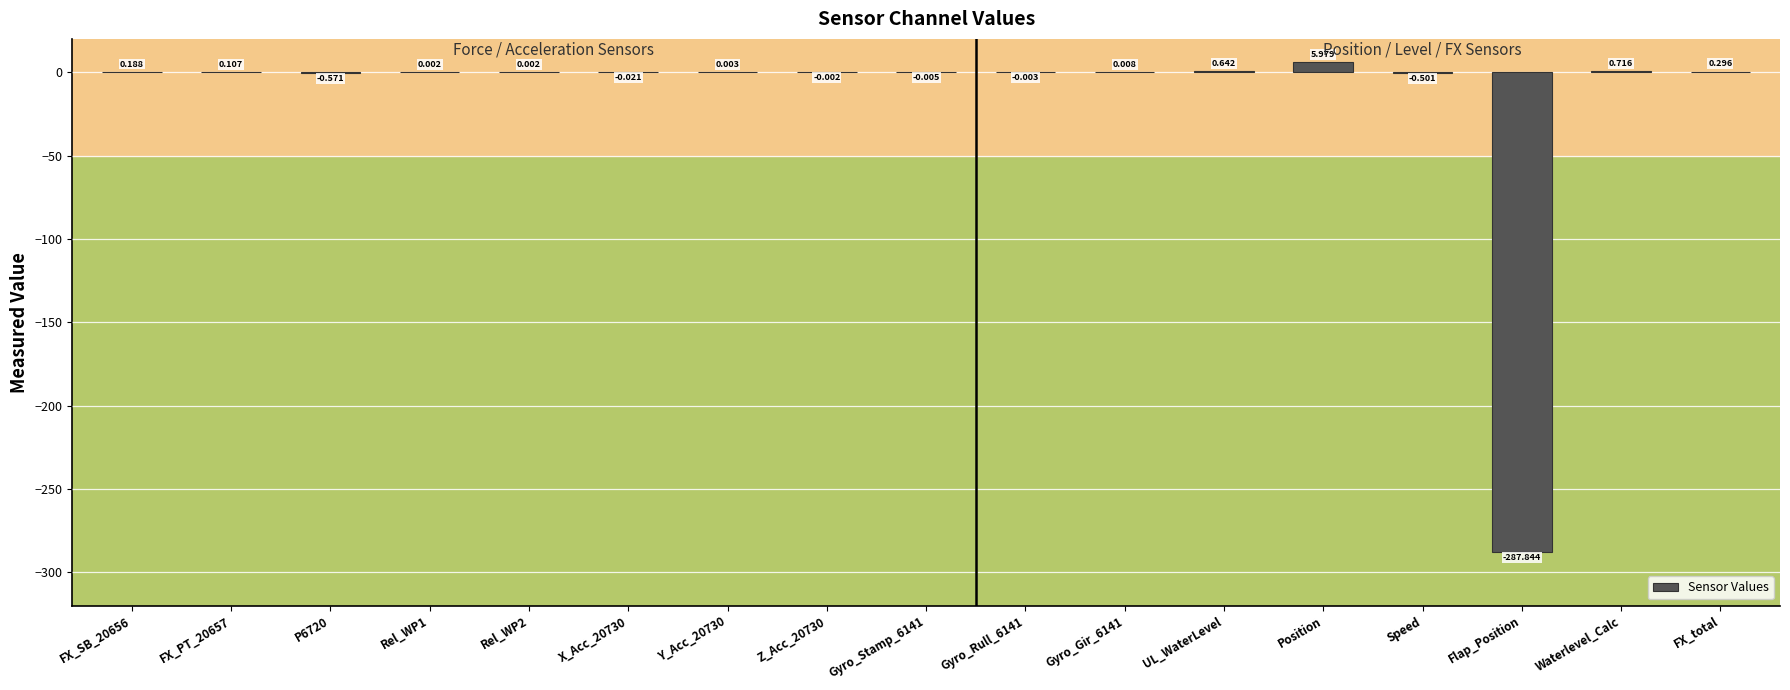

What is the sum of all values?

-281.0